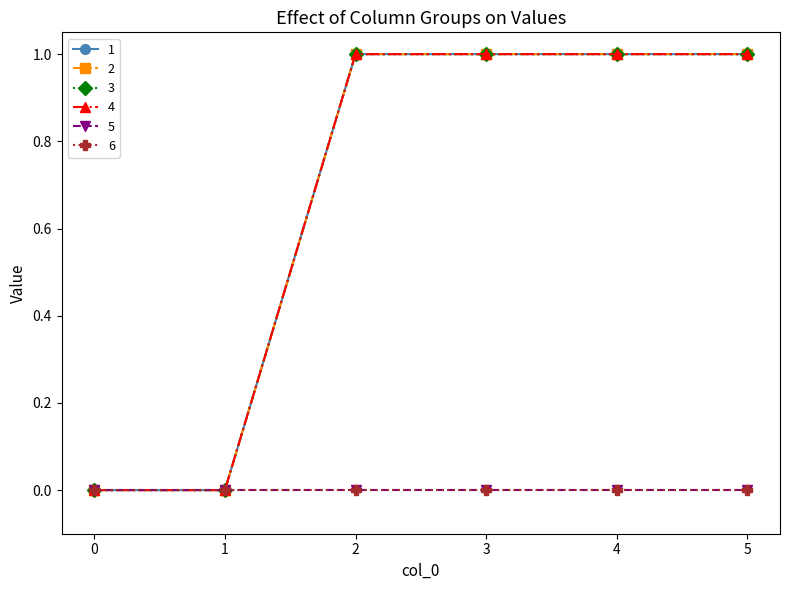

Count the 3 values in the range 0 to 1.

6